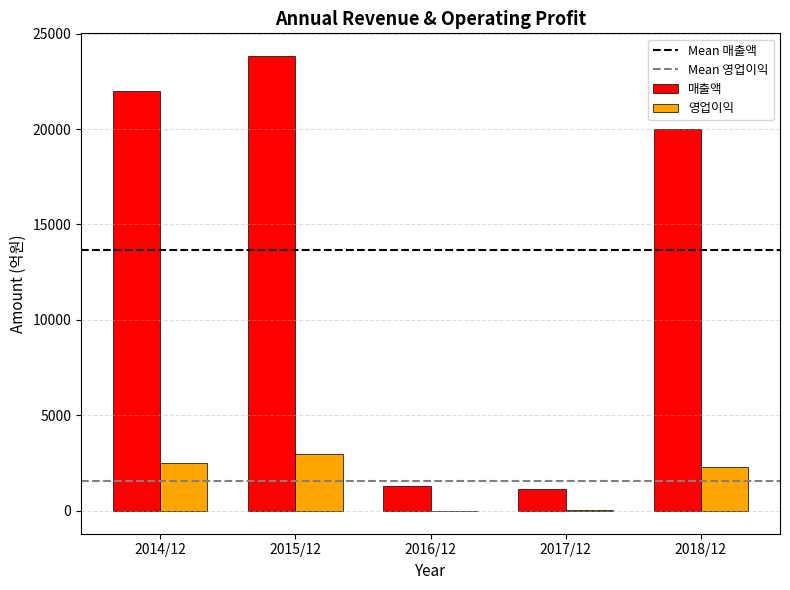

Is the value of 매출액 at 2014/12 greater than the value of 영업이익 at 2014/12?

Yes